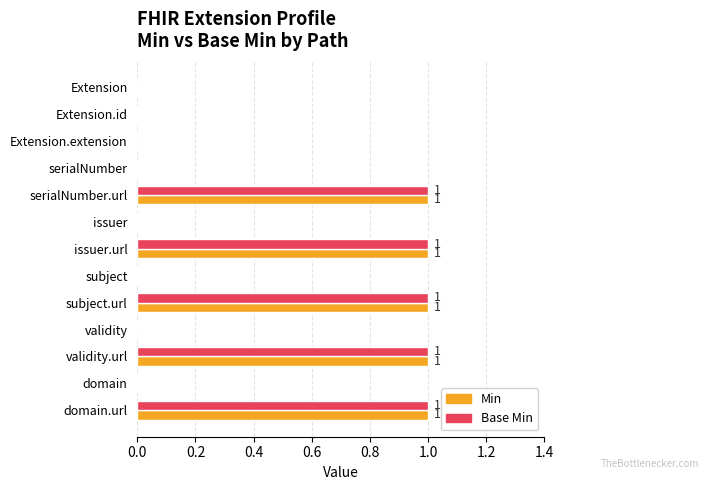

Is the value of Base Min at serialNumber greater than the value of Min at subject.url?

No